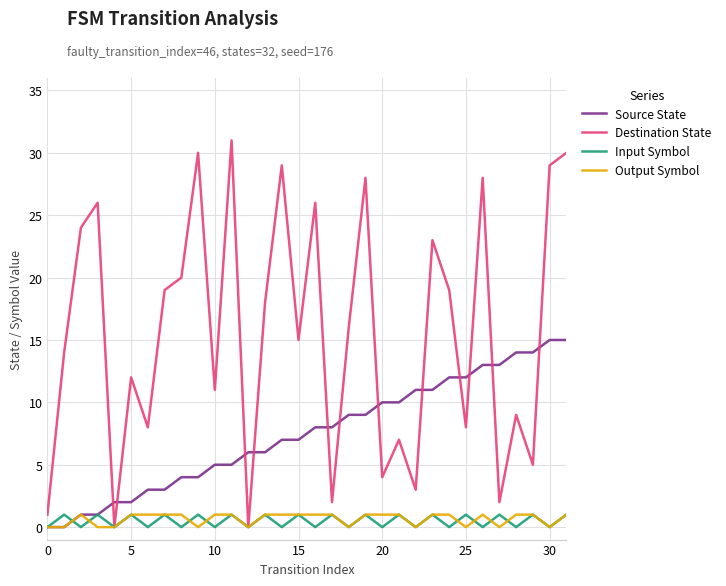

What are all the series names shown in the legend?

Source State, Destination State, Input Symbol, Output Symbol